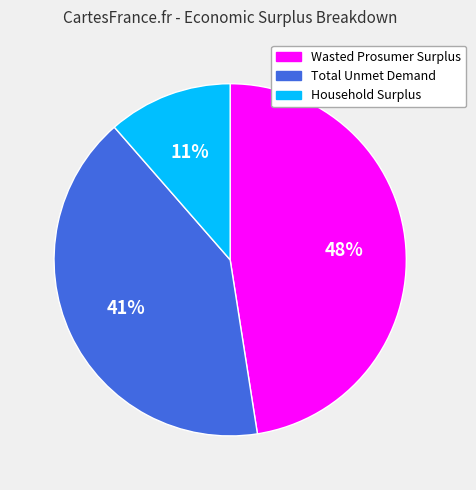

To the nearest percent, what is the combined percentage of Total Unmet Demand and Household Surplus?

52%